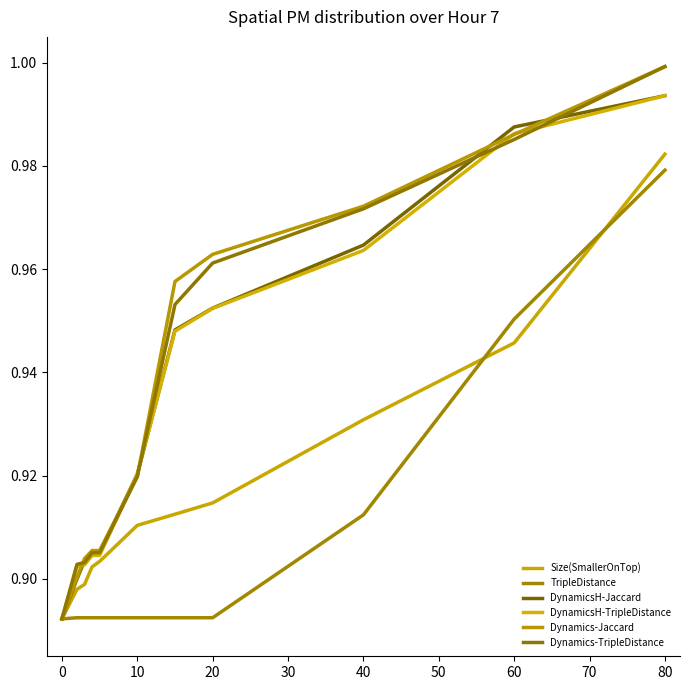

What are all the series names shown in the legend?

Size(SmallerOnTop), TripleDistance, DynamicsH-Jaccard, DynamicsH-TripleDistance, Dynamics-Jaccard, Dynamics-TripleDistance